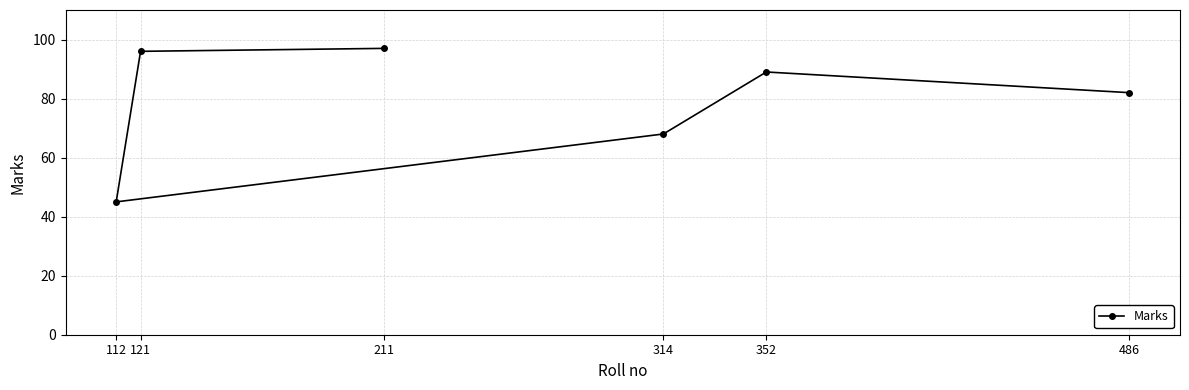

What is the ratio of the value at 211 to the value at 314?

1.4